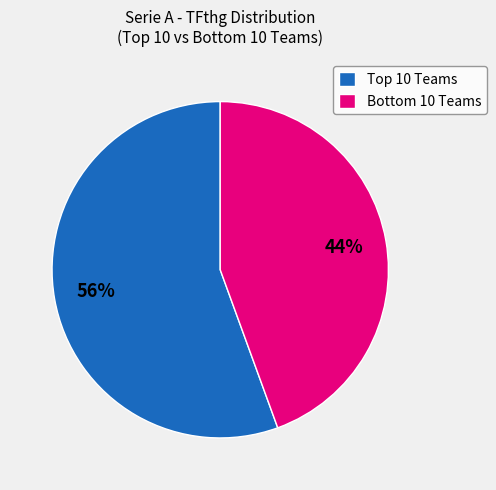

Rank the categories by value from lowest to highest.

Bottom 10 Teams, Top 10 Teams